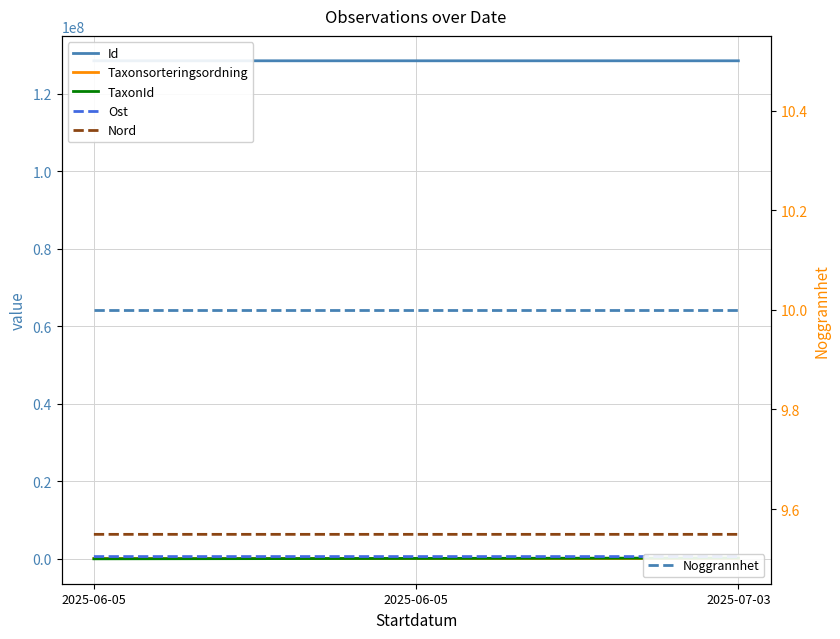

The value of Taxonsorteringsordning at 2025-06-05 is 57524. True or false?

True